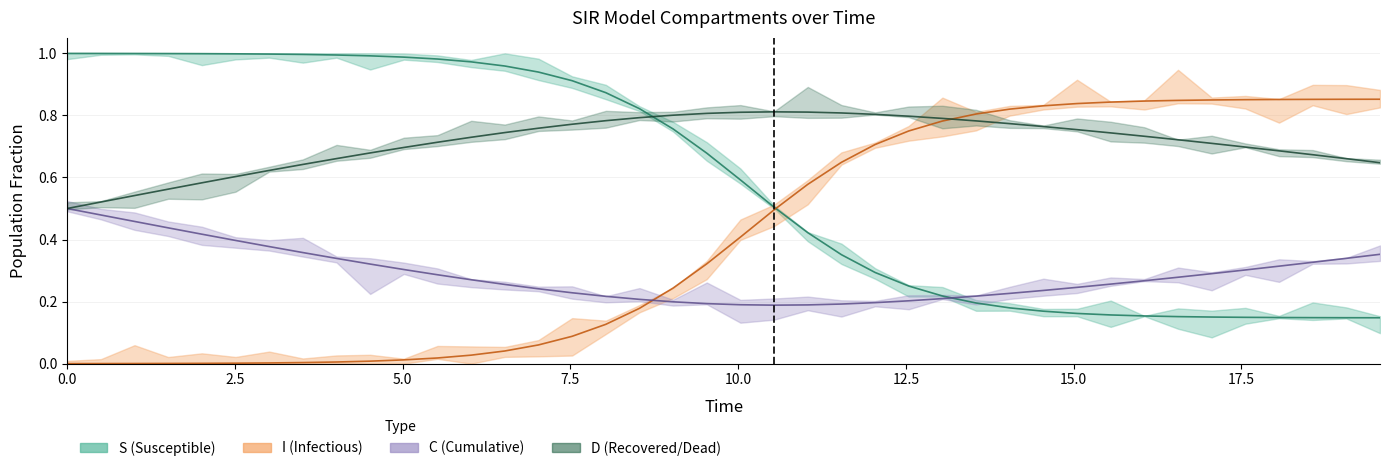

Does the chart have visible grid lines?

Yes